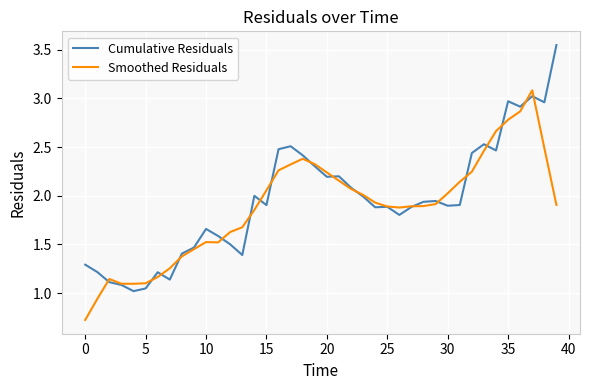

What is the highest value of the Smoothed Residuals series?

3.1